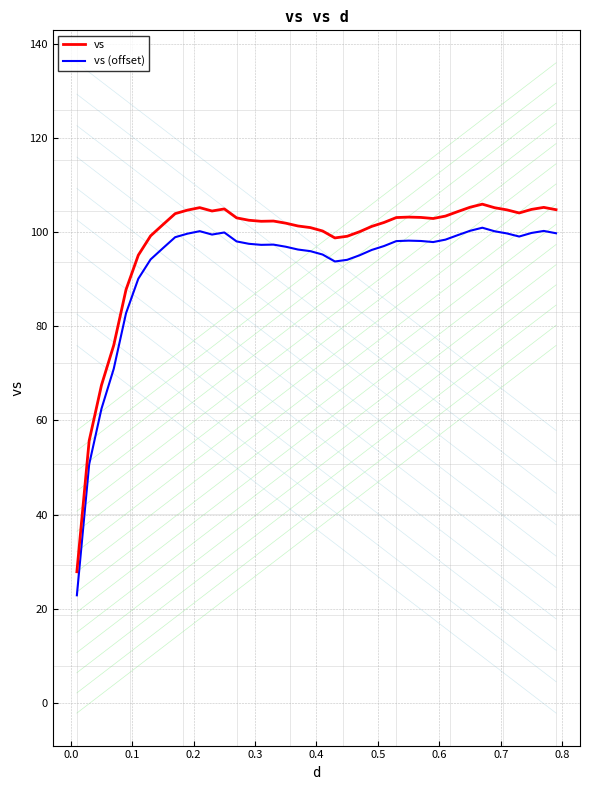

What is the difference between the second highest and minimum values in the vs series?

77.4